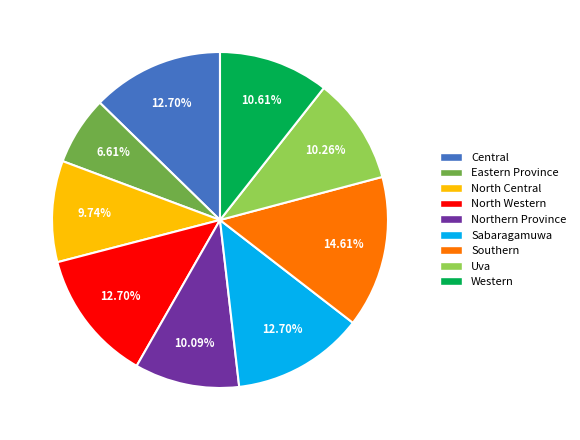

To the nearest percent, what is the difference between the largest and smallest slice percentages?

8%